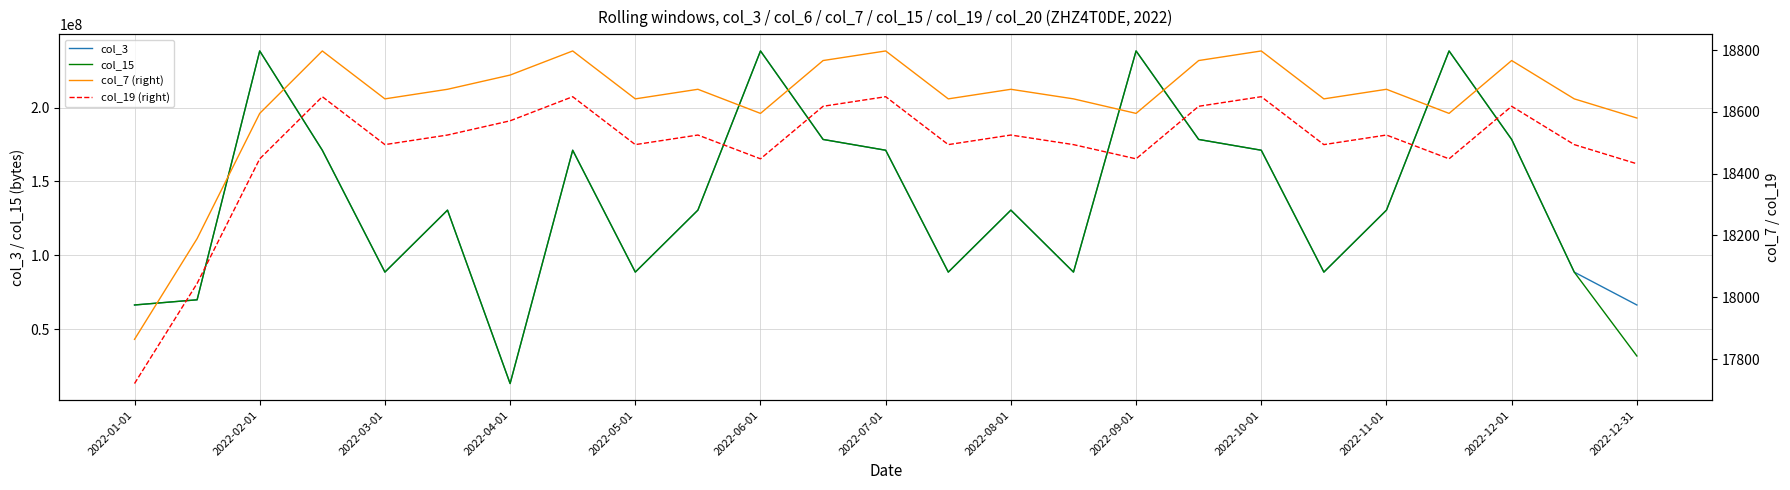

What is the difference between the maximum and second lowest values in the col_15 series?

206399808